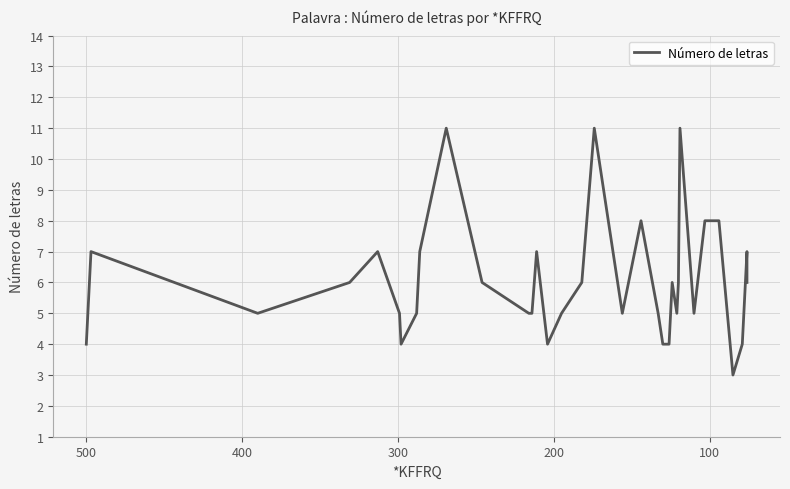

What is the maximum value shown in the chart?

11